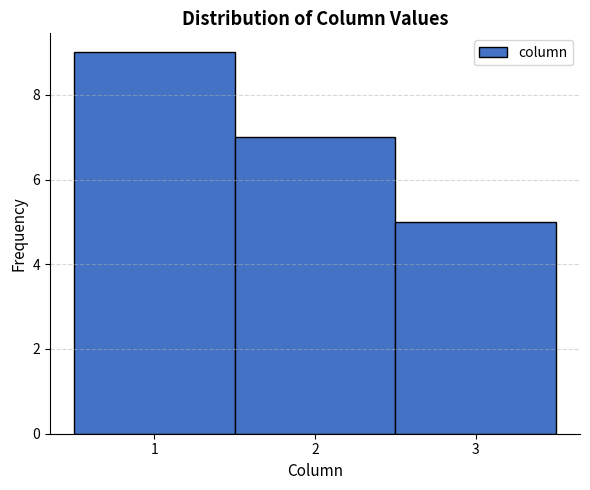

Reading left to right, list every bar in this chart as the range it spans on the x-axis followed by its height. The values are not printed on the chart, so give them approximately, as read against the axis.

0.5 to 1.5: 9
1.5 to 2.5: 7
2.5 to 3.5: 5